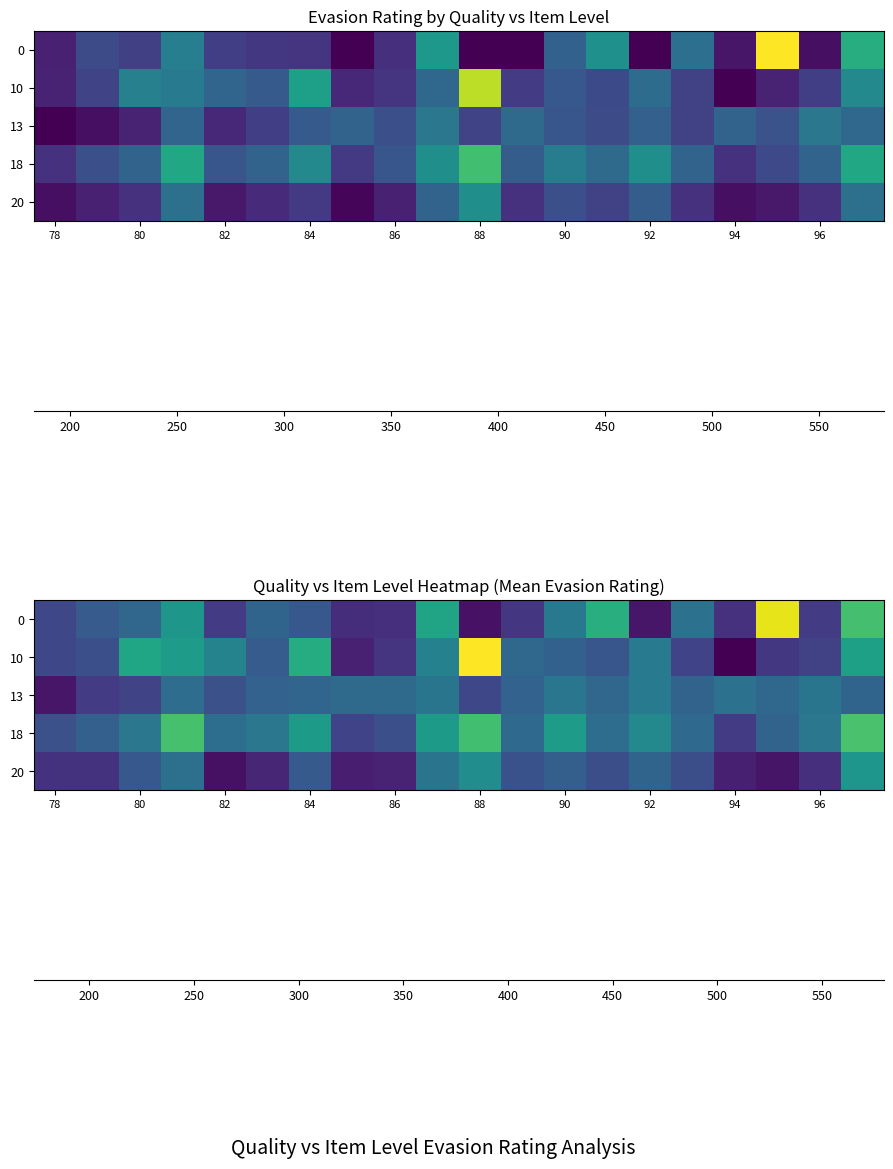

What is the greatest value displayed?

579.6